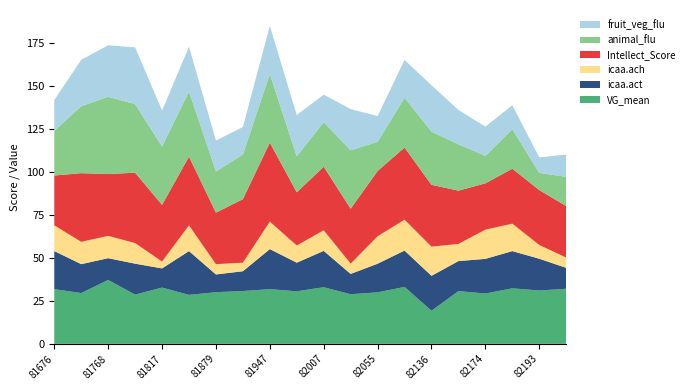

What is the total value across all series at 81947?

185.2